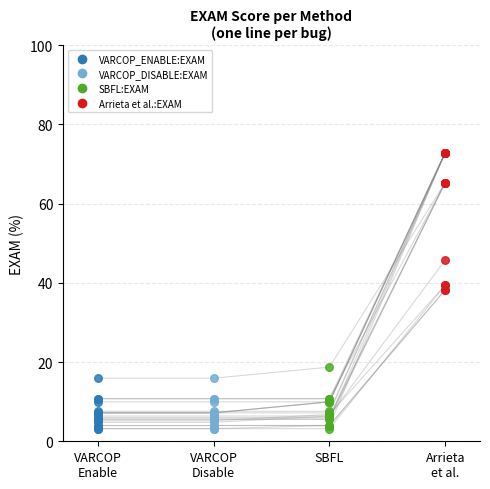

Which series has the widest spread of Y values?

Arrieta et al.:EXAM